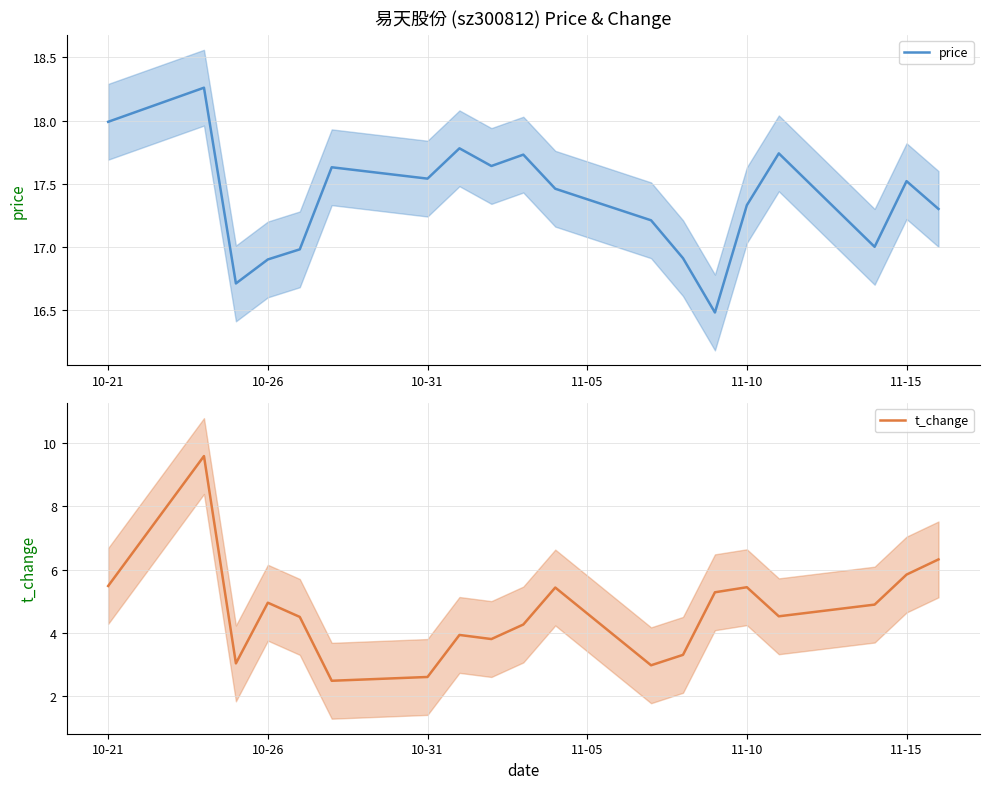

Does the chart display data point markers on the line(s)?

No